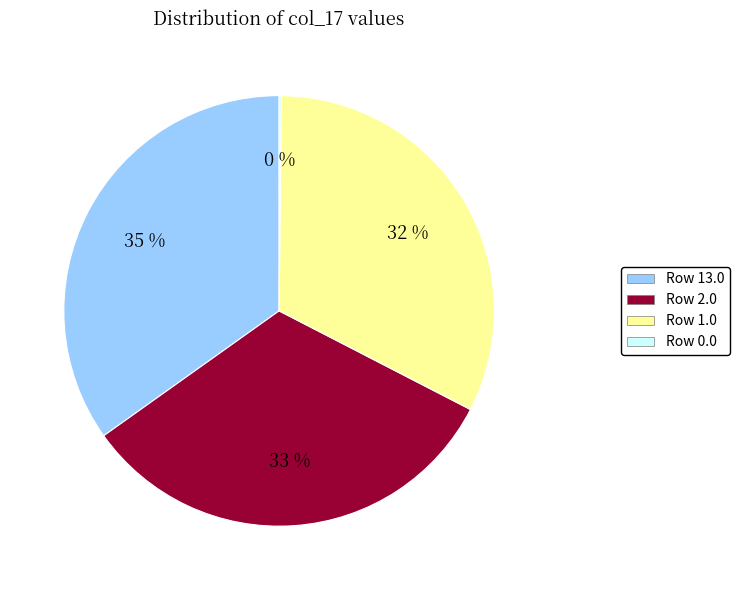

To the nearest percent, what is the difference between the largest and smallest slice percentages?

35%